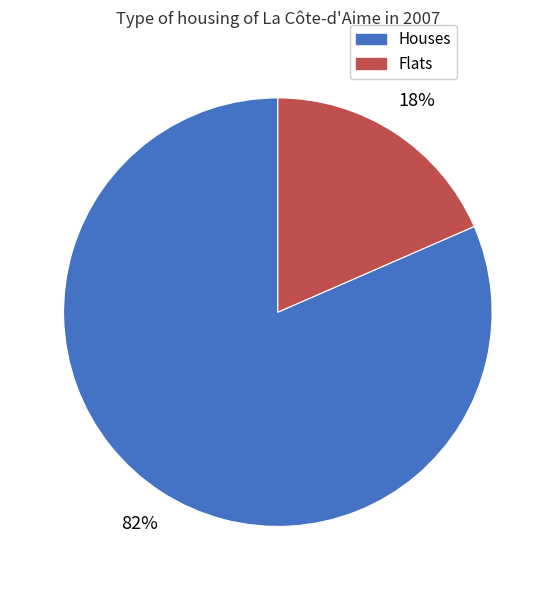

Rank the categories by value from highest to lowest.

Houses, Flats